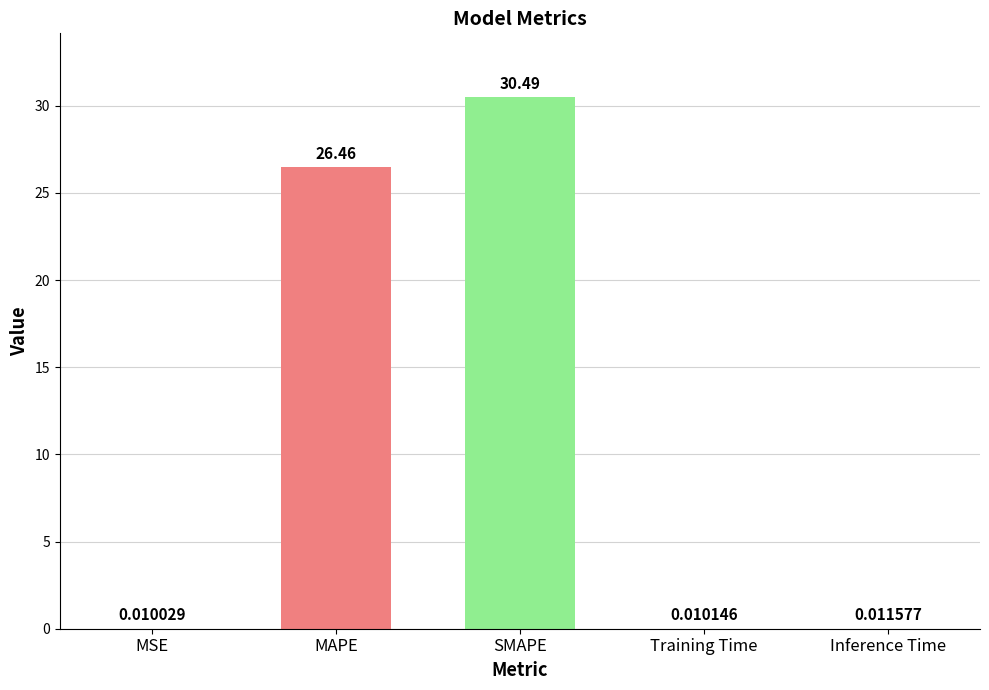

Which has a higher value, Inference Time or MAPE?

MAPE